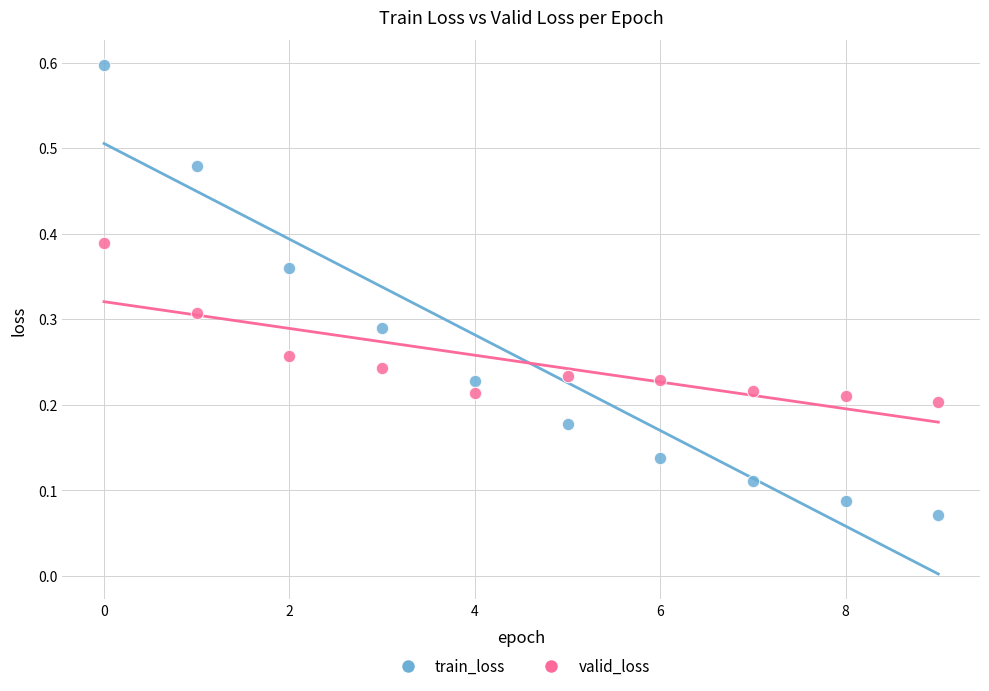

Which series contains the lowest Y value?

train_loss